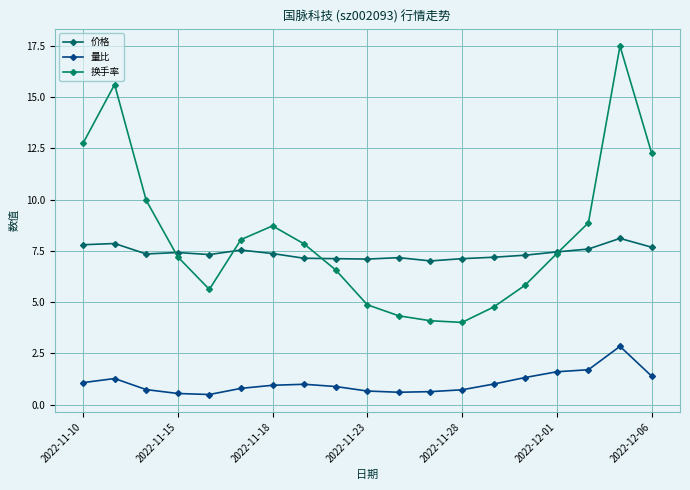

How many lines are shown in the chart?

3